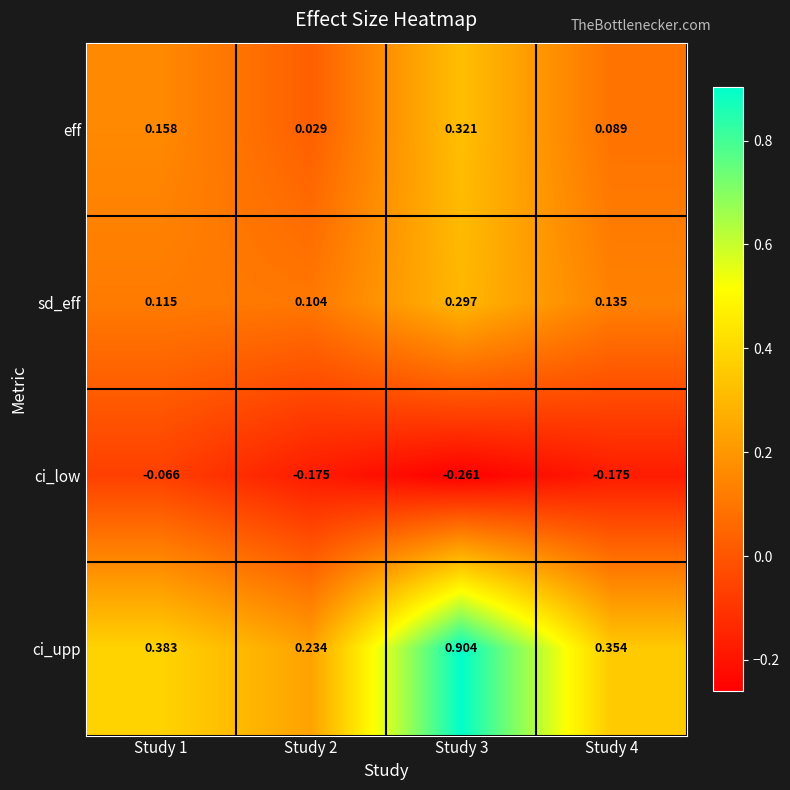

Which series has the largest range (max minus min)?

ci_upp